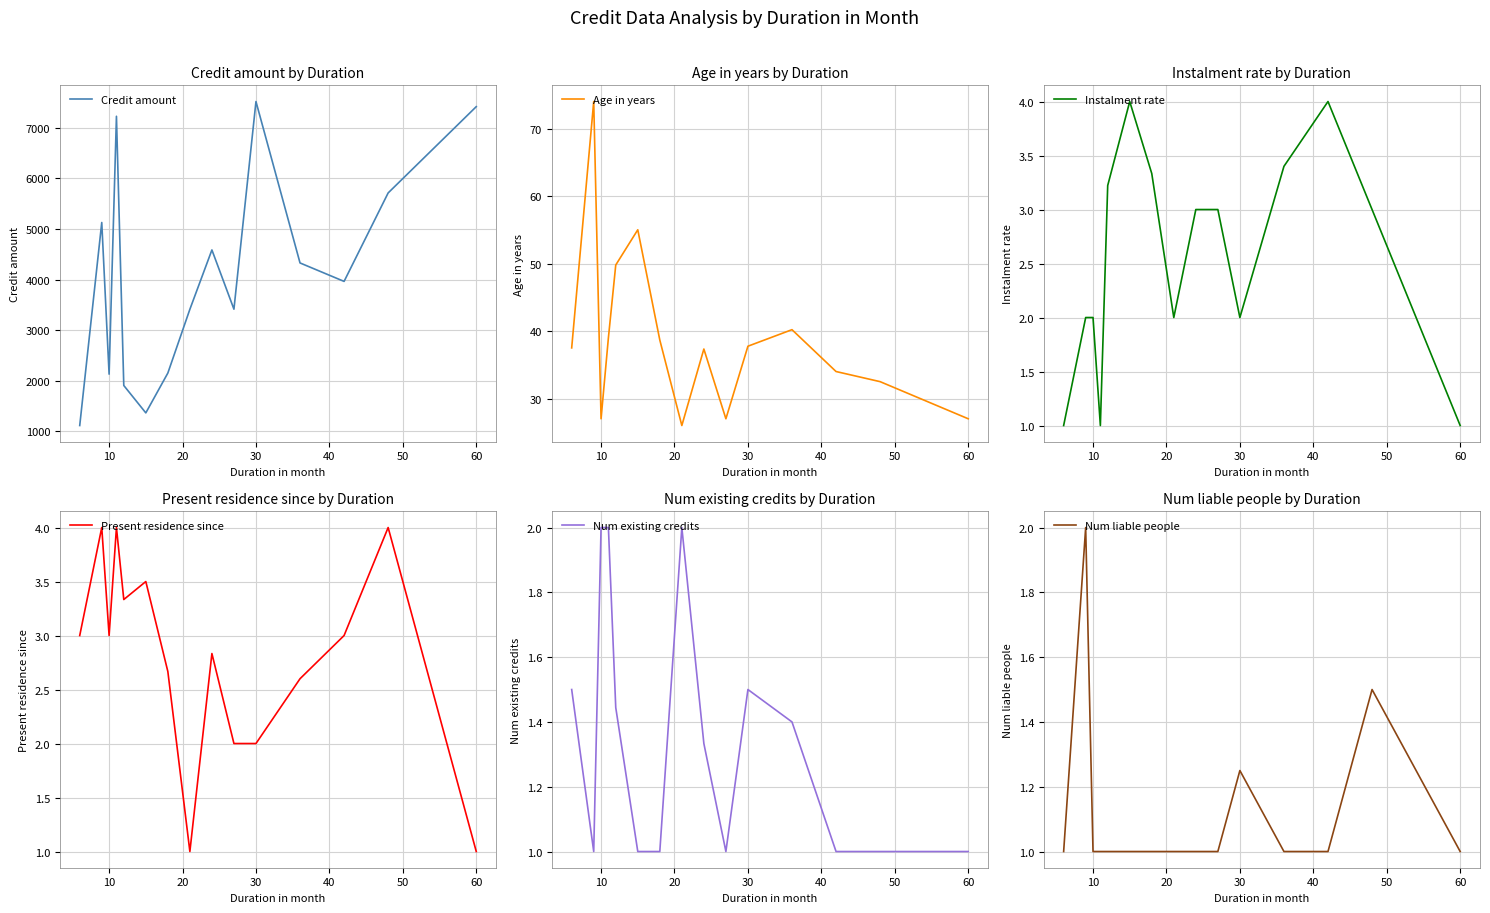

Does the chart display data point markers on the line(s)?

No